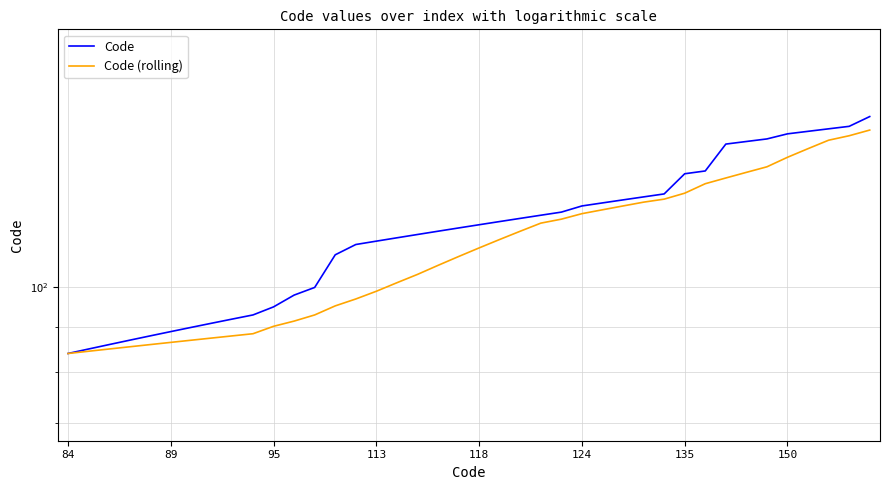

What is the value of the Code (rolling) point at the 24th from the left?

118.5